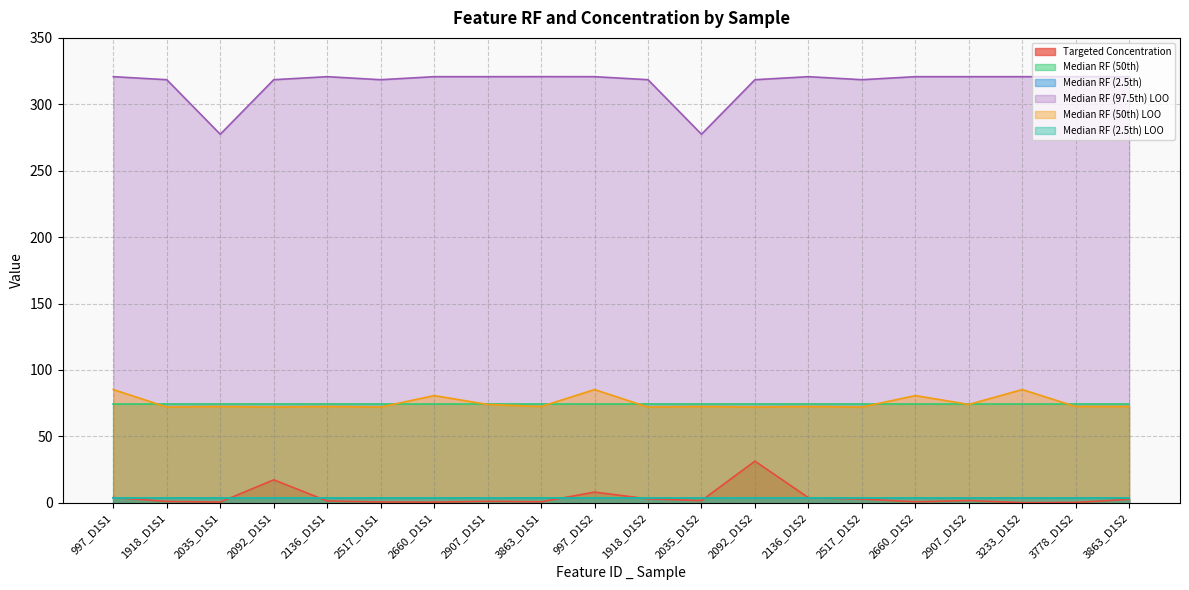

At which label is Median RF (2.5th) LOO closest to 3?

2035_D1S1